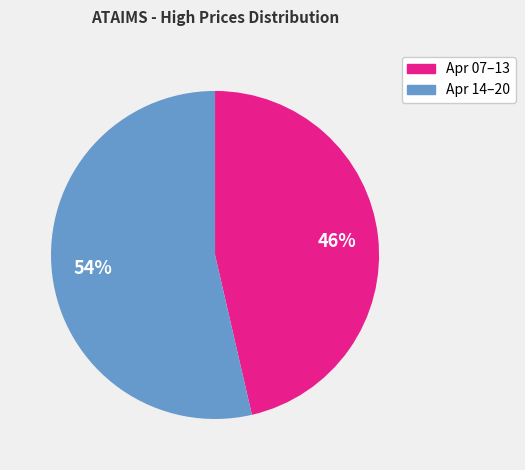

Count the number of slices in the pie.

2